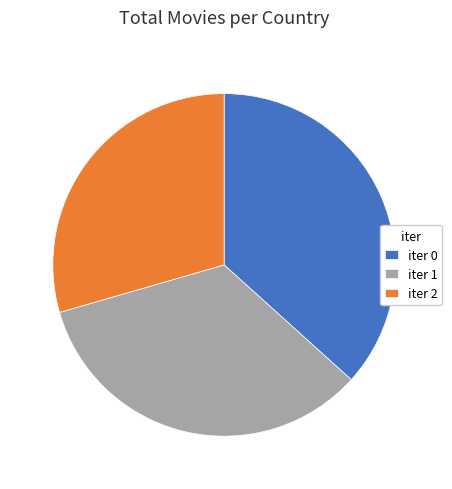

Do iter 2 and iter 0 together represent more than half of the pie?

Yes